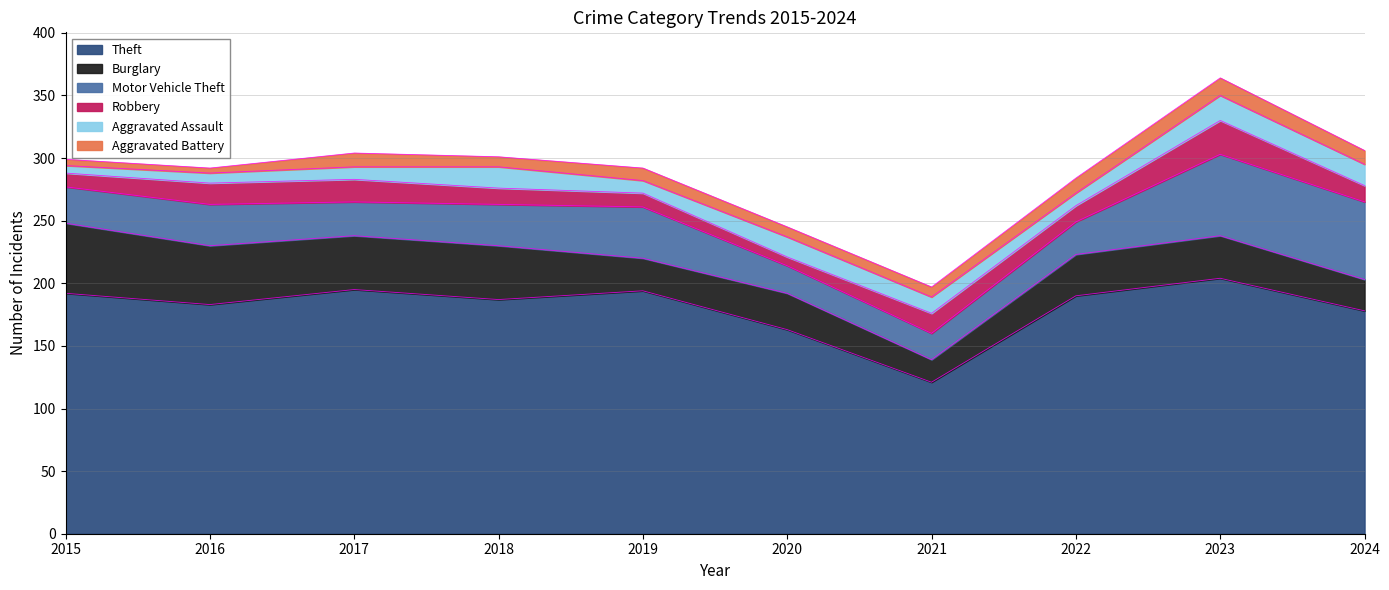

True or false: Theft and Robbery cross at least once.

False